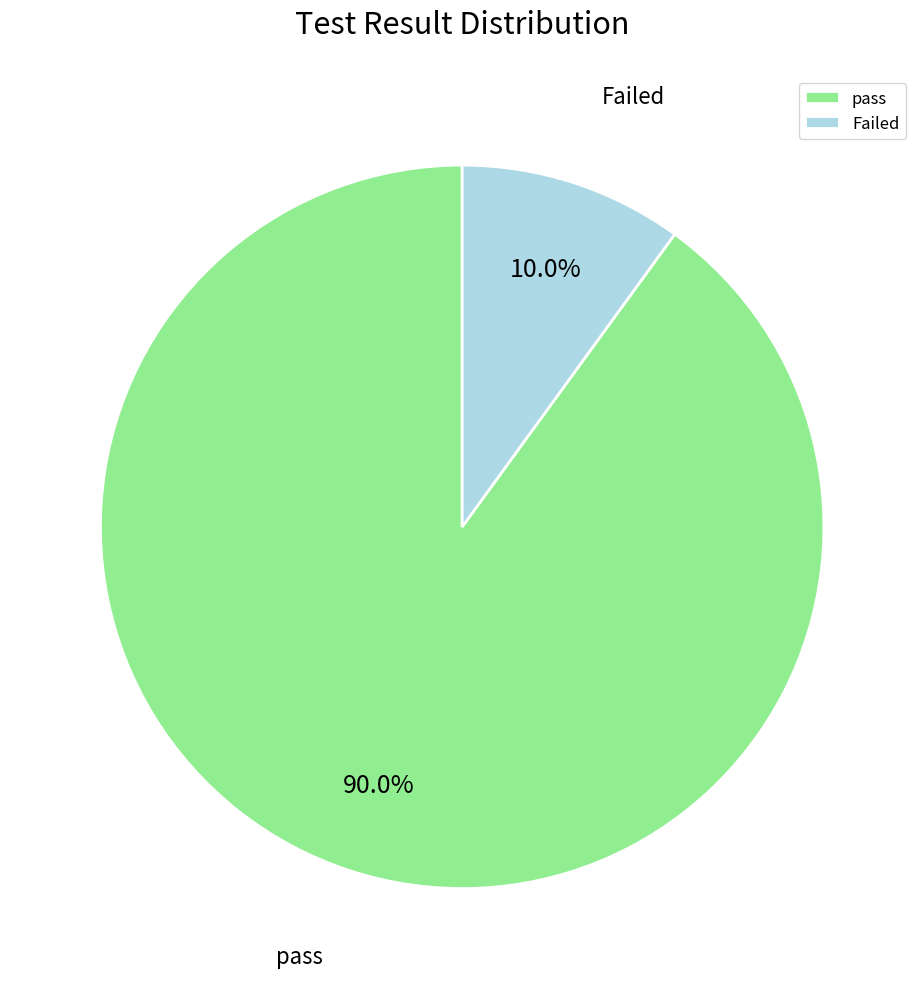

What is the largest slice in the pie chart?

pass